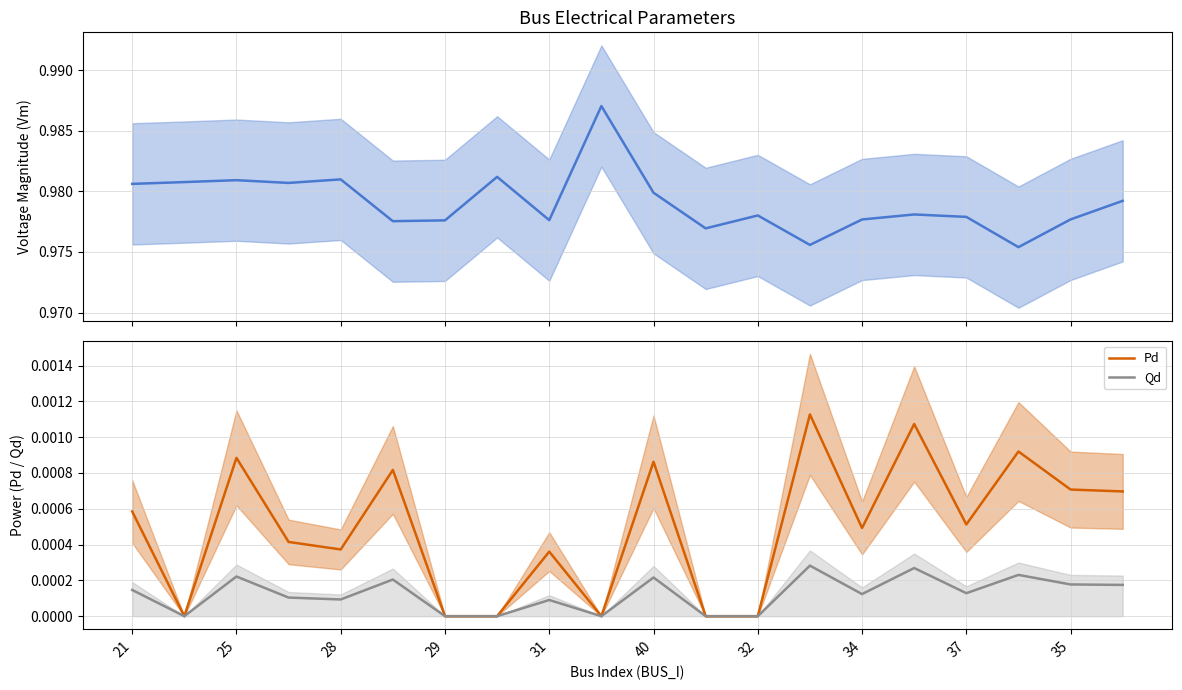

How many lines are shown in the chart?

3